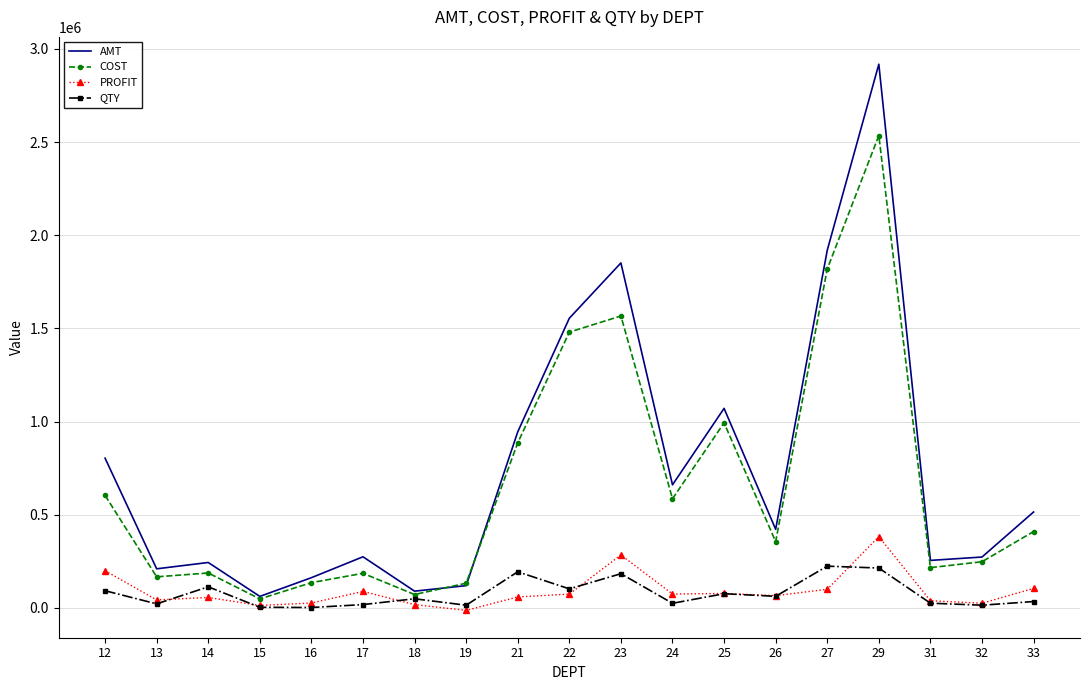

Which label corresponds to the largest value in the chart?

29